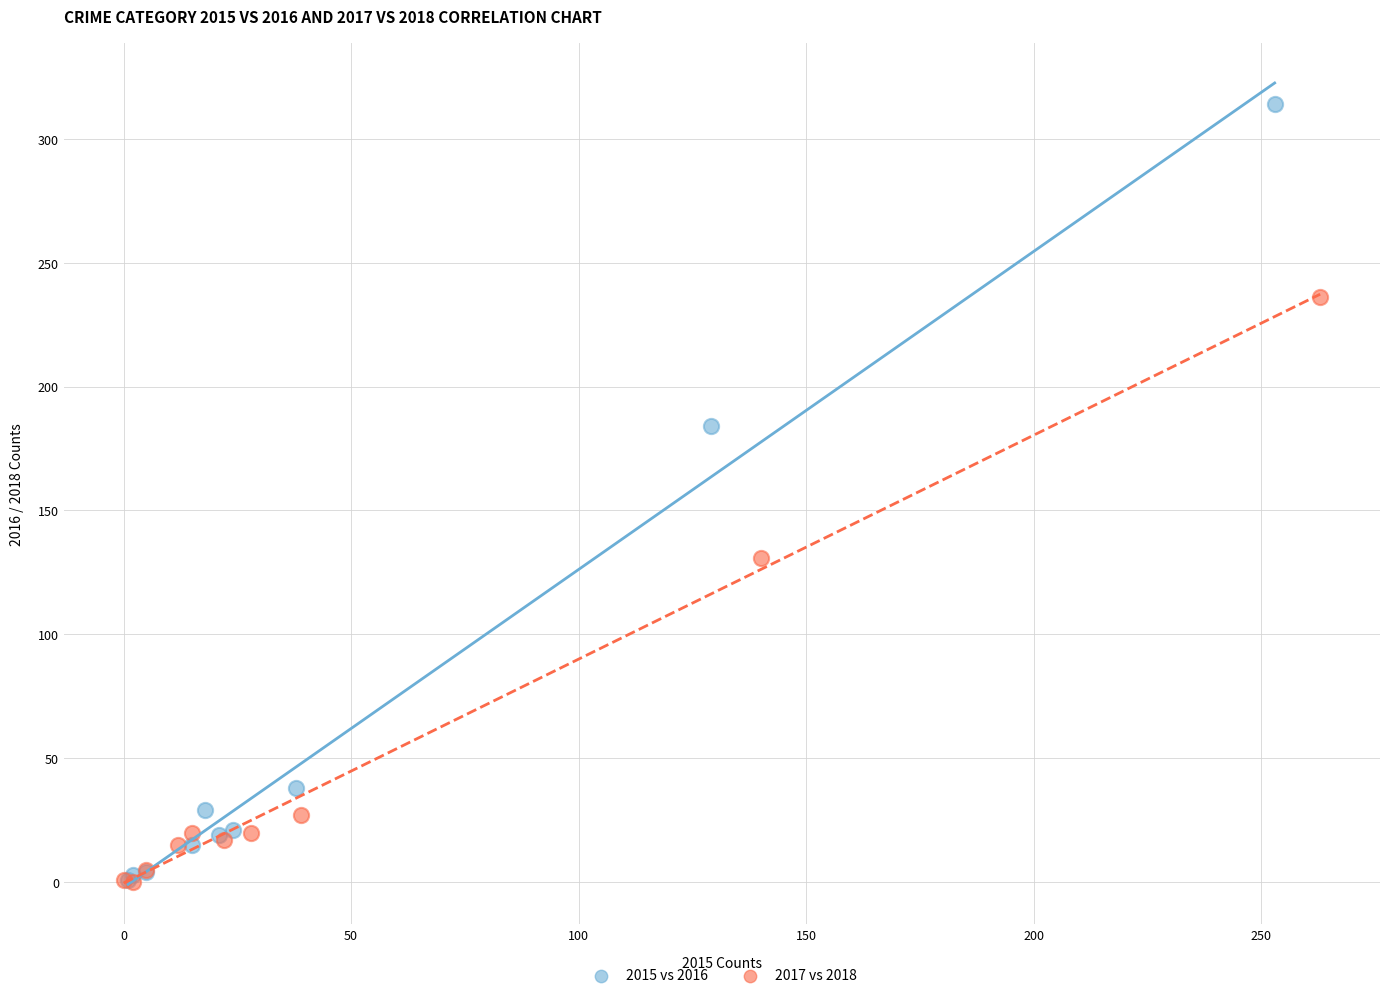

Which series reaches the maximum Y coordinate?

2015 vs 2016